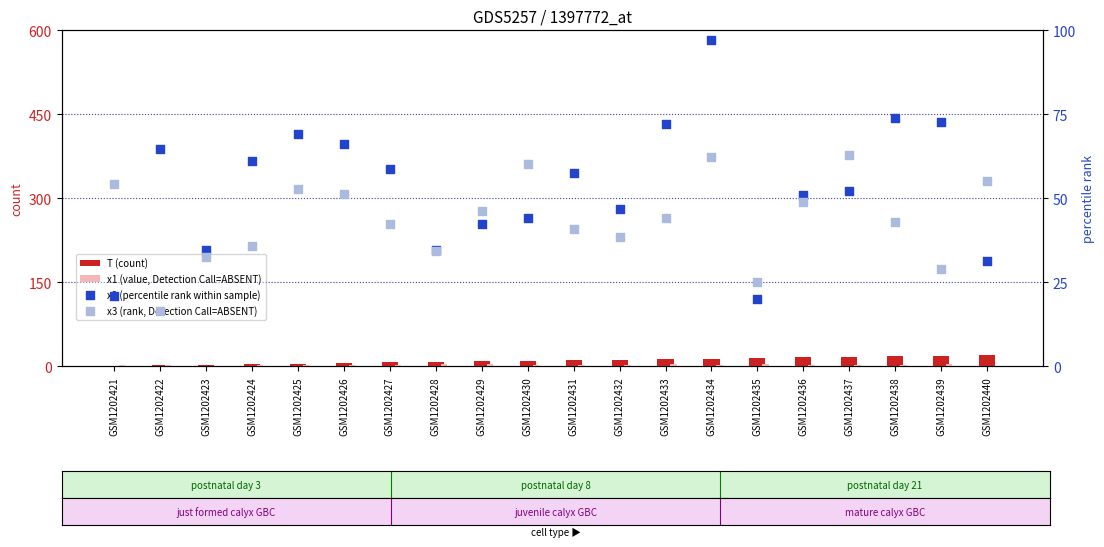

Which series reaches the minimum Y coordinate?

T (count)